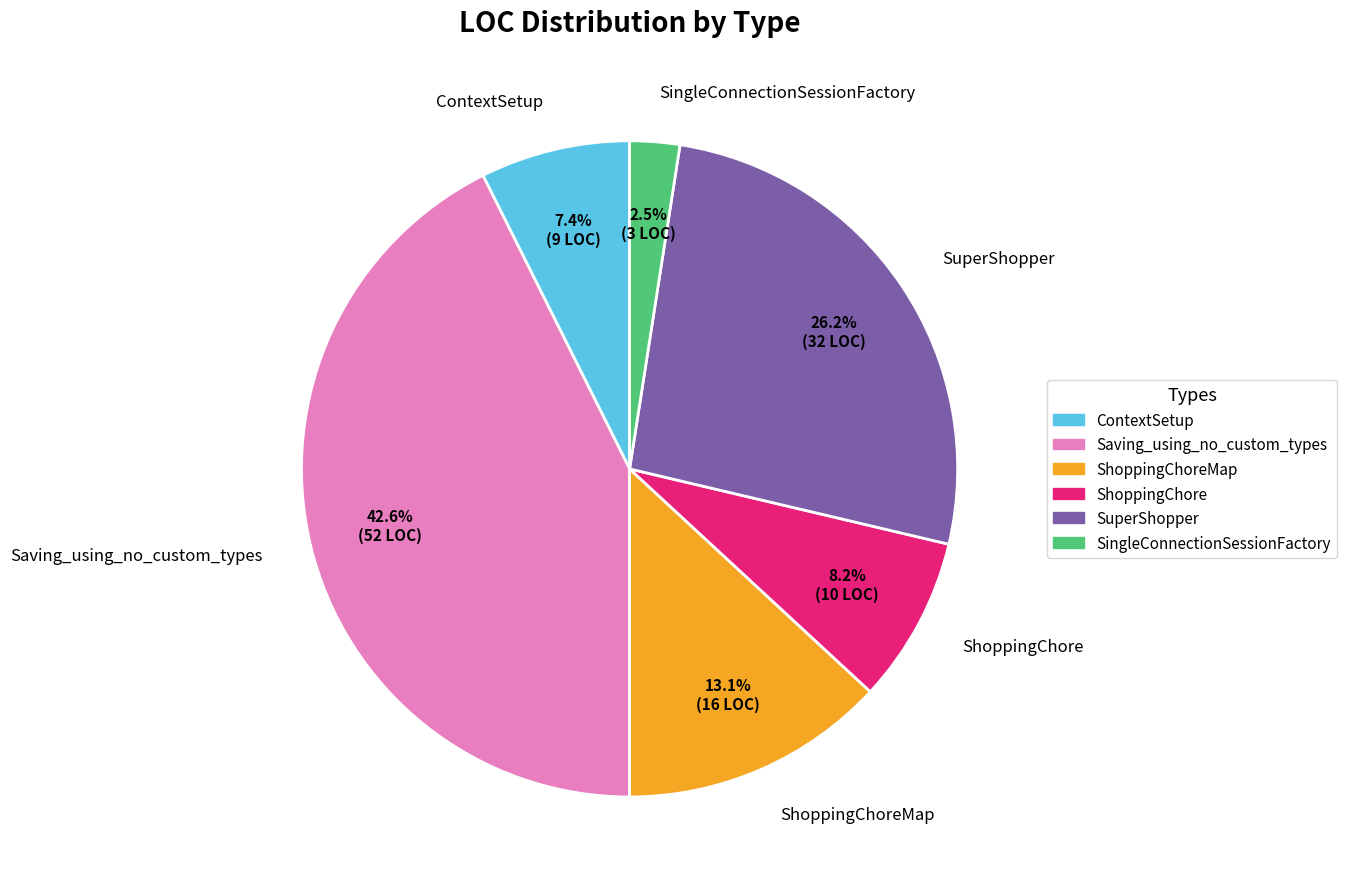

Rank the categories by value from highest to lowest.

Saving_using_no_custom_types, SuperShopper, ShoppingChoreMap, ShoppingChore, ContextSetup, SingleConnectionSessionFactory